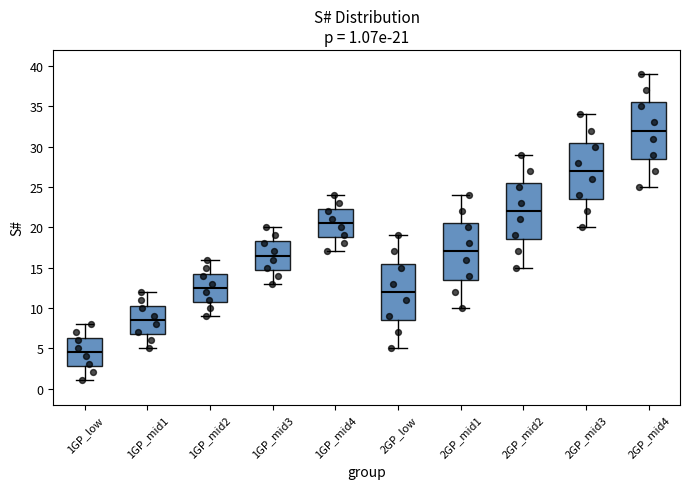

Which box has the lowest median line?

1GP_low